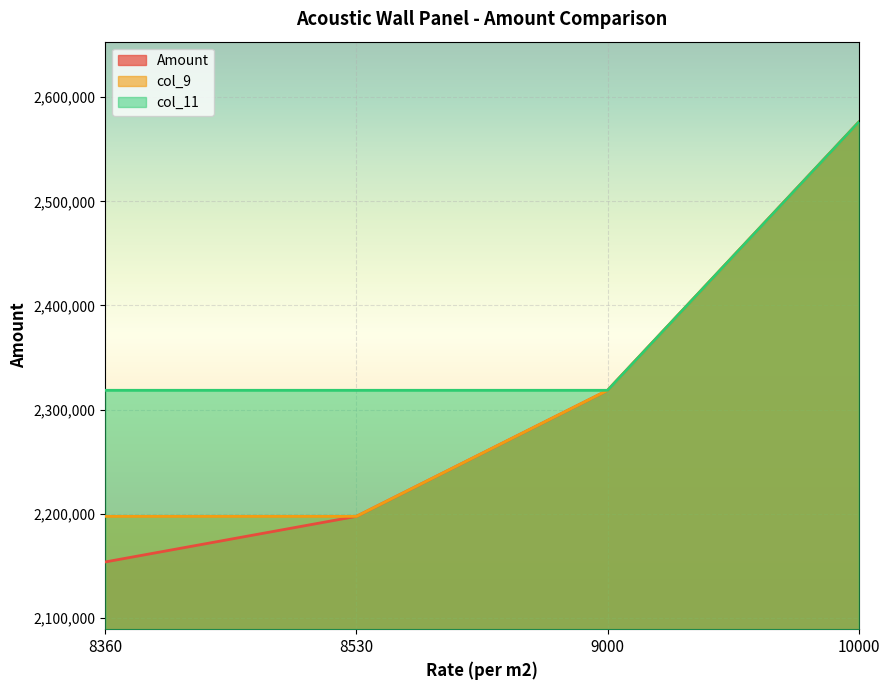

Reading left to right, transcribe all the data shown in this chart.

Amount: 8360=2153619.6	8530=2197413.3	9000=2318490.0	10000=2576100.0
col_9: 8360=2197413.3	8530=2197413.3	9000=2318490.0	10000=2576100.0
col_11: 8360=2318490.0	8530=2318490.0	9000=2318490.0	10000=2576100.0